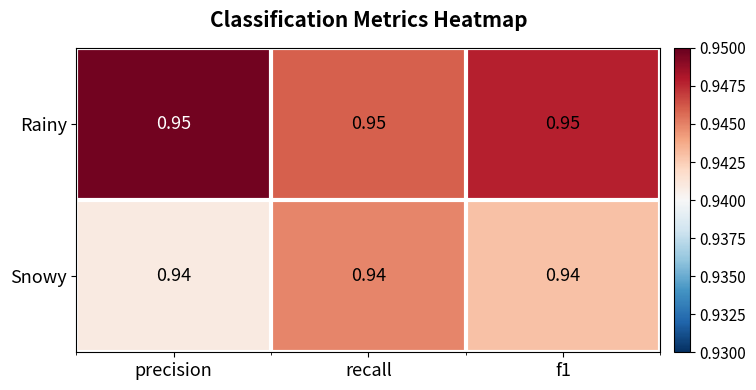

Is the value of Snowy at precision greater than the value of Rainy at f1?

No